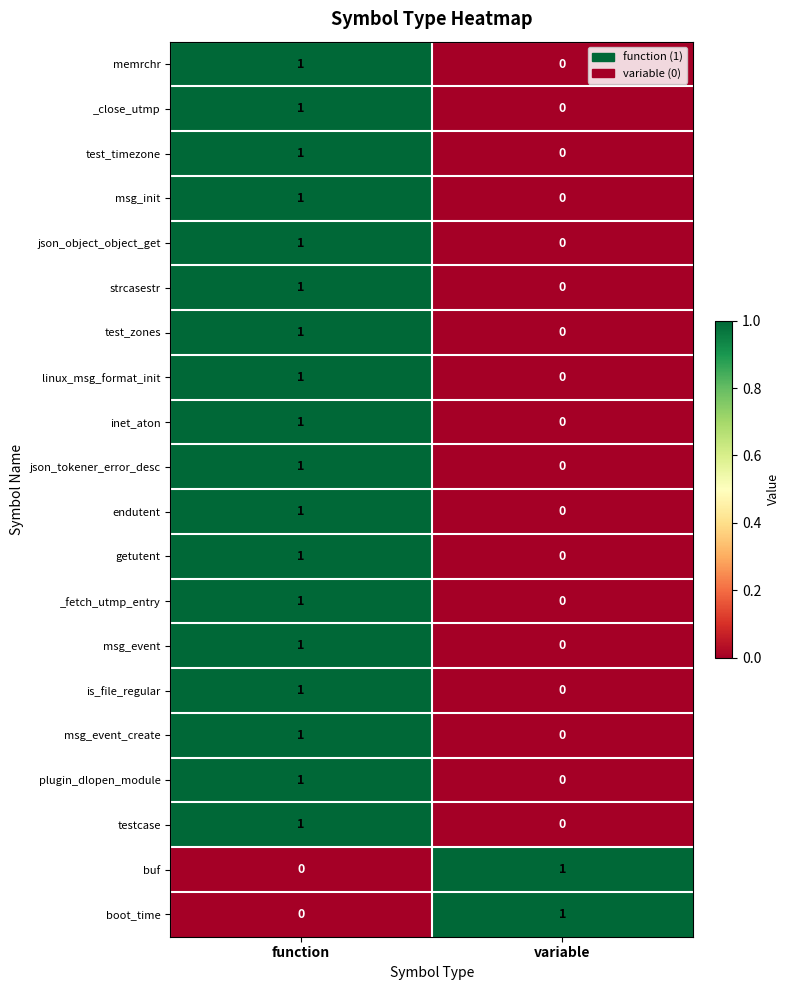

The value of inet_aton at variable is 1. True or false?

False